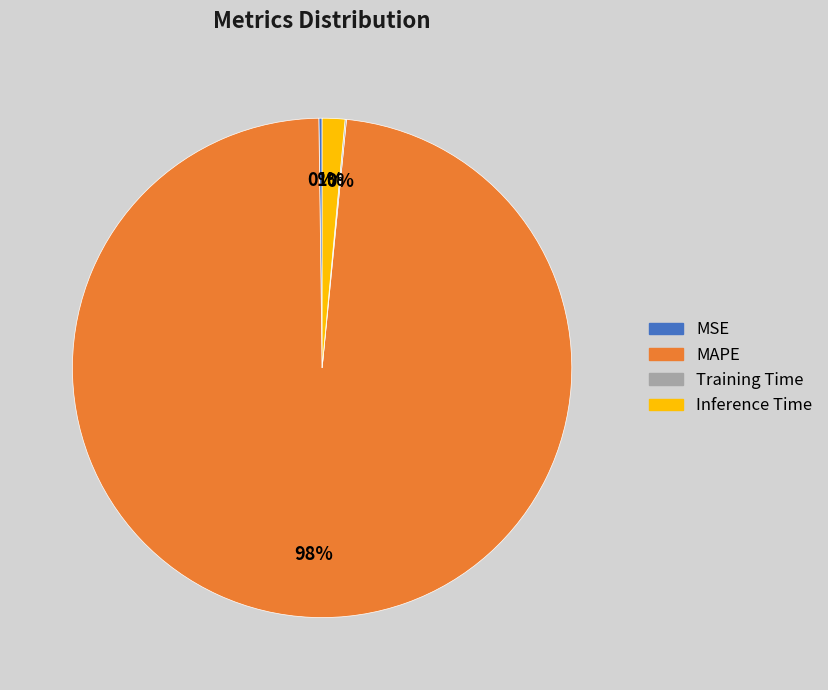

The Inference Time slice represents 1% of the pie. True or false?

True